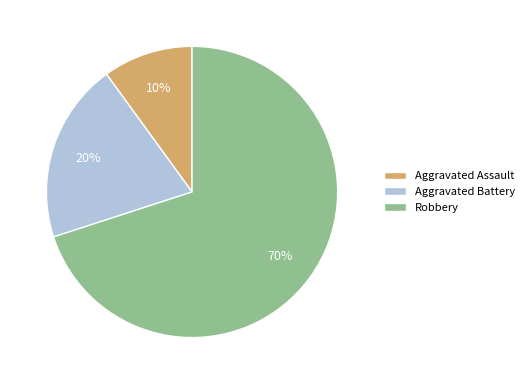

What percentage is the Robbery slice, to the nearest percent?

70%